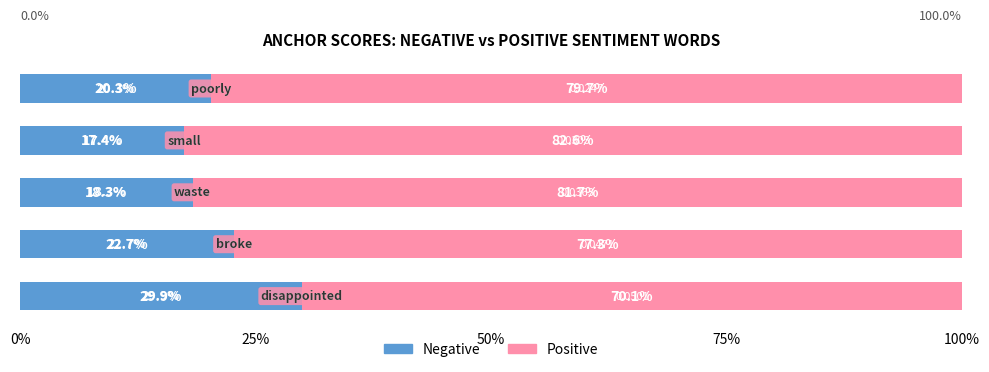

Count the number of categories in the chart.

5